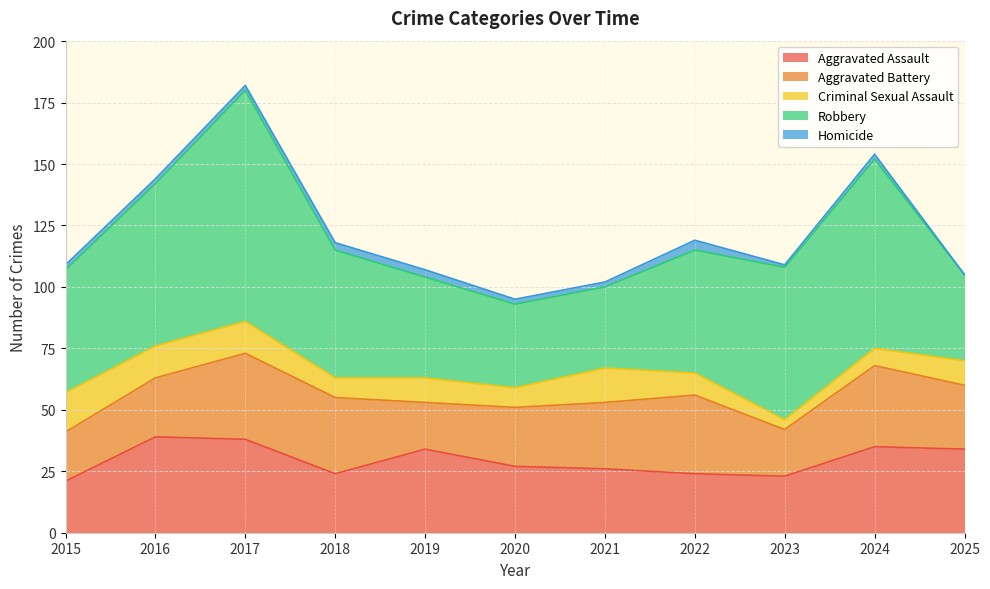

Which series has the largest total across all categories?

Robbery